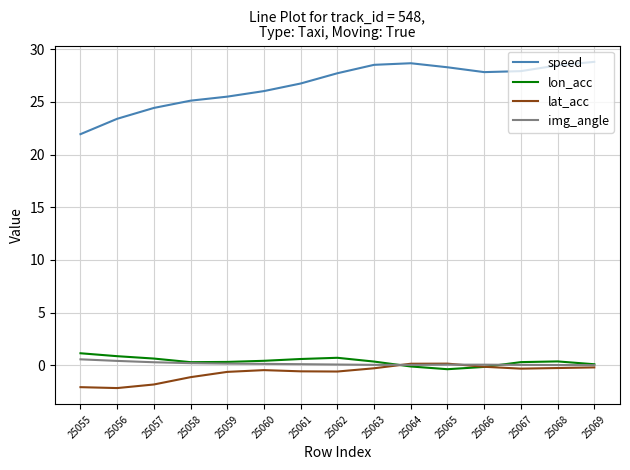

True or false: speed and lat_acc cross at least once.

False